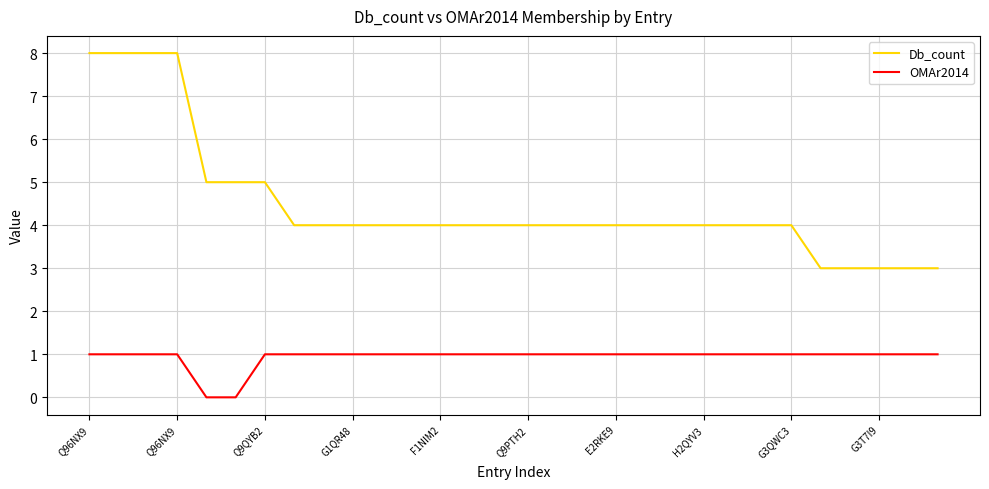

What is the difference between the maximum and minimum values in the Db_count series?

5